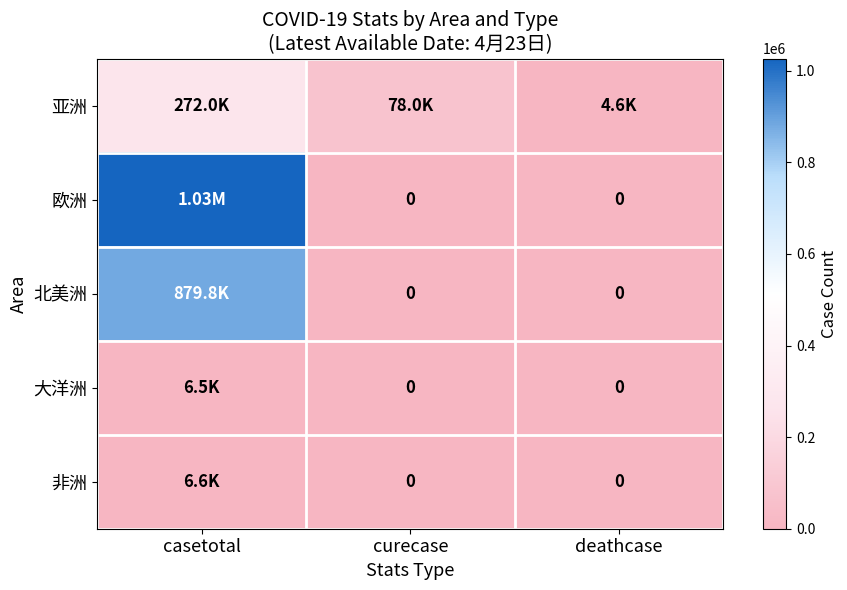

Which category has the highest value in the 非洲 series?

casetotal